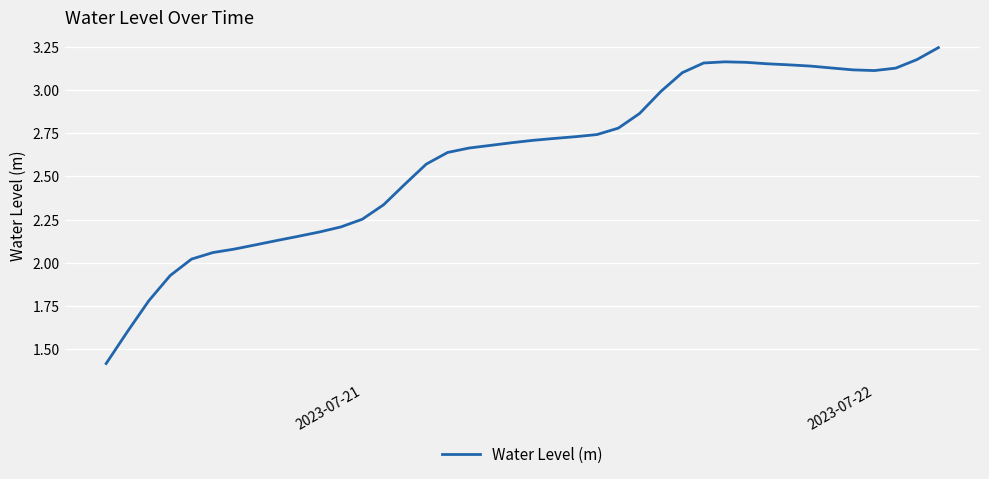

How many categories are shown in the chart?

40